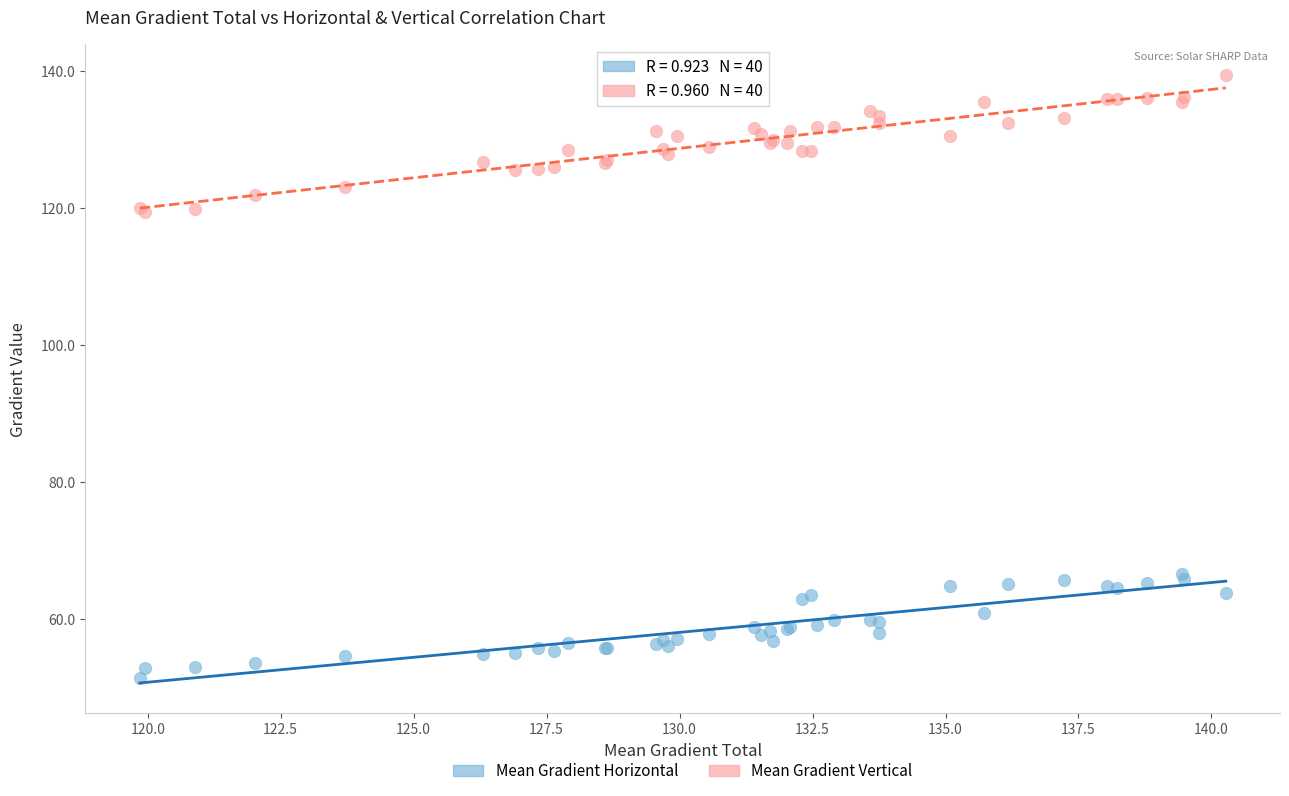

Which series reaches the maximum Y coordinate?

Mean Gradient Vertical